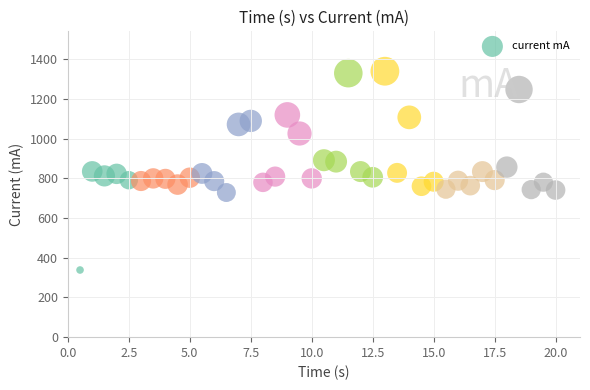

What is the range of X values (max minus min)?

19.5